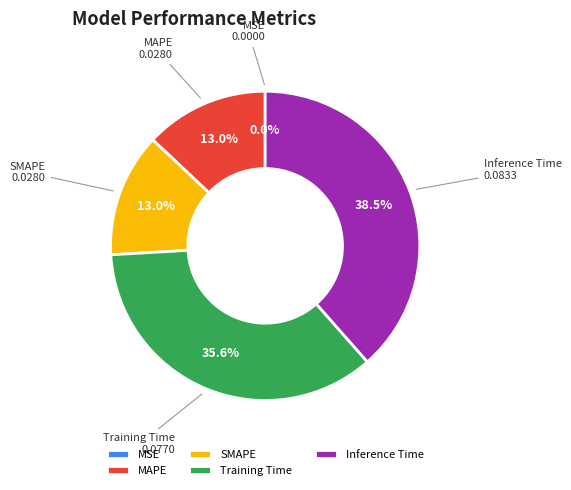

Is it true that Training Time is 36% of the pie?

True